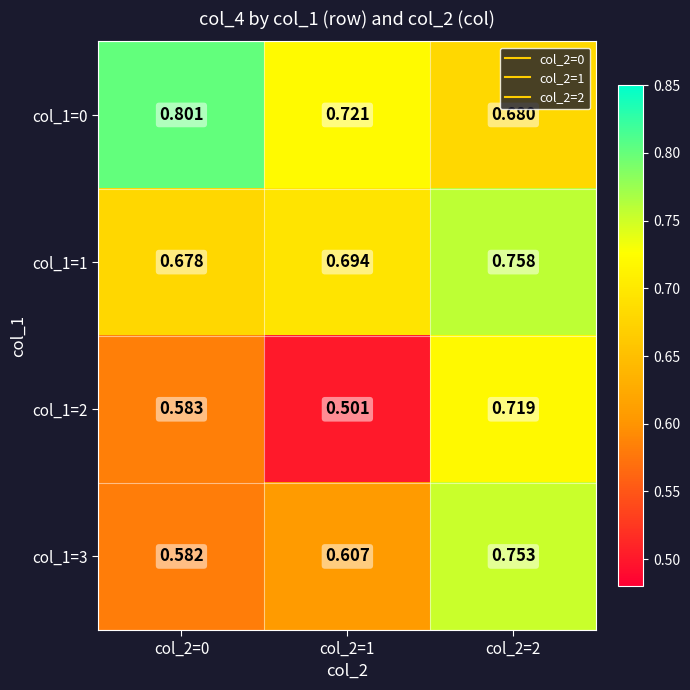

List the series in order of their overall mean, lowest first.

col_1=2, col_1=3, col_1=1, col_1=0